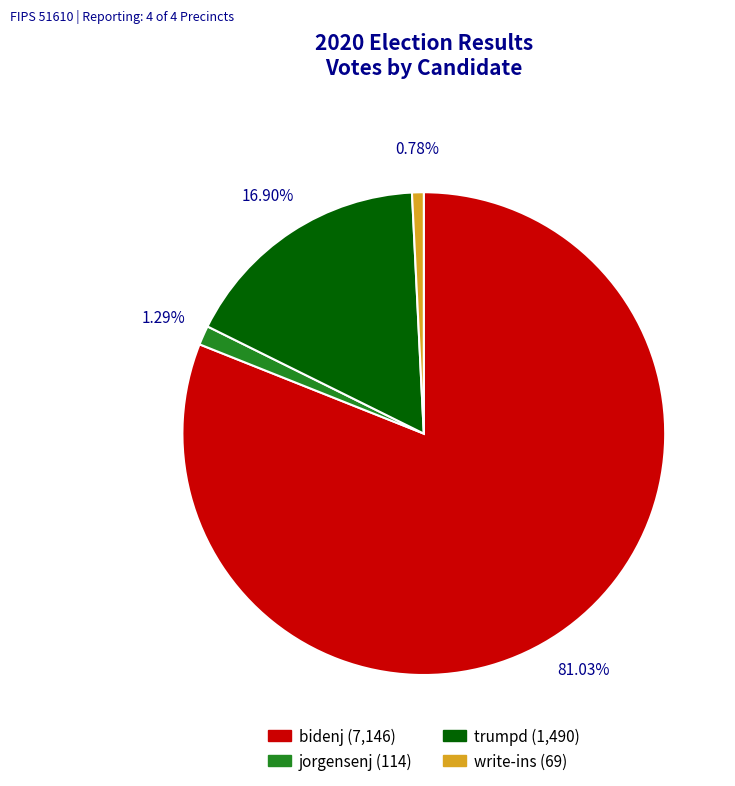

The trumpd slice represents 4% of the pie. True or false?

False